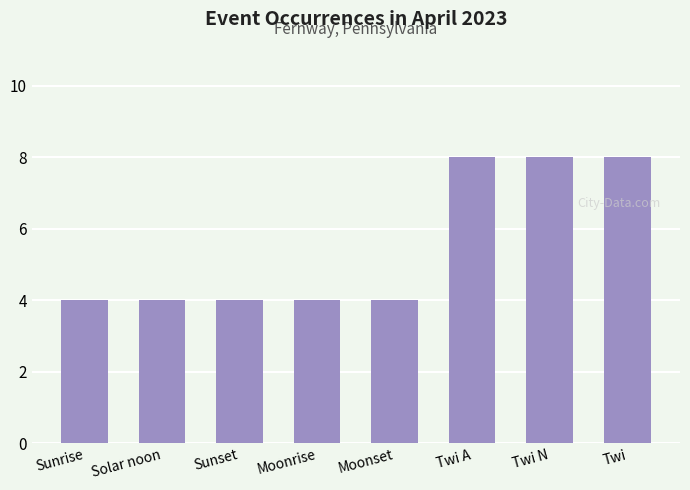

What is the label of the 1st bar from the right?

Twi